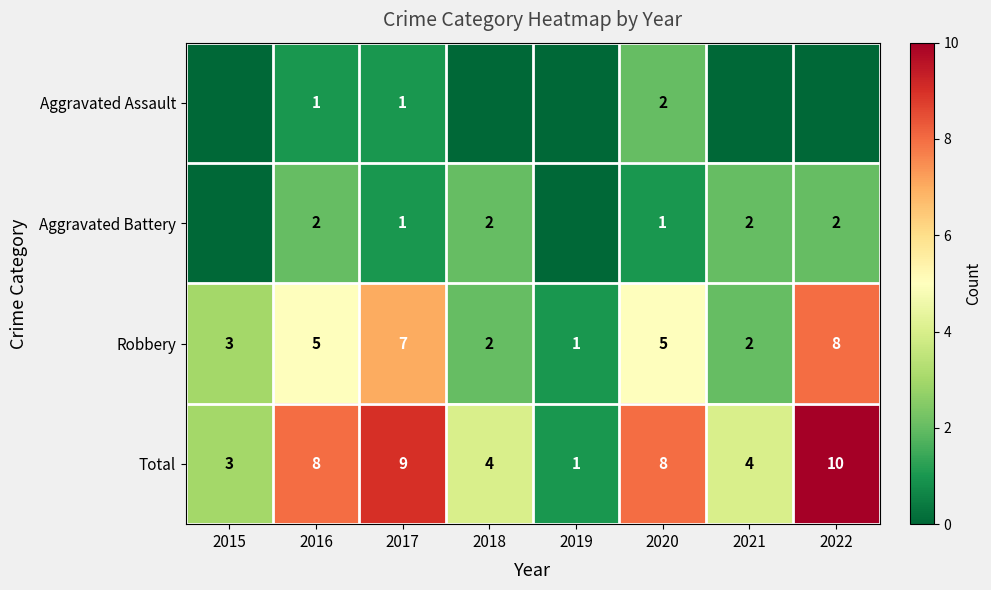

Is the value of Total at 2015 greater than the value of Robbery at 2018?

Yes